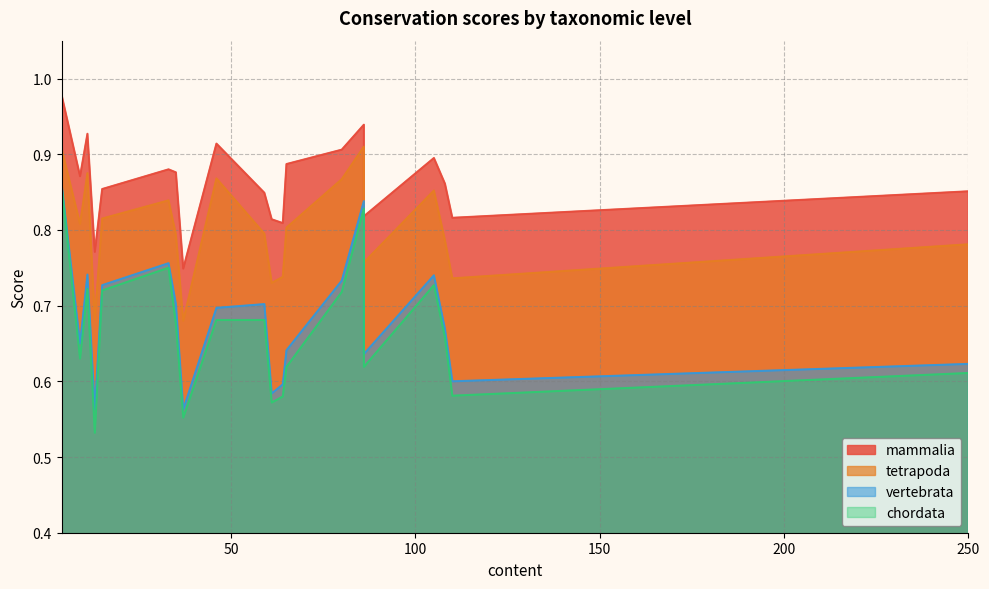

True or false: vertebrata has more than 1 points higher than both neighbors.

True